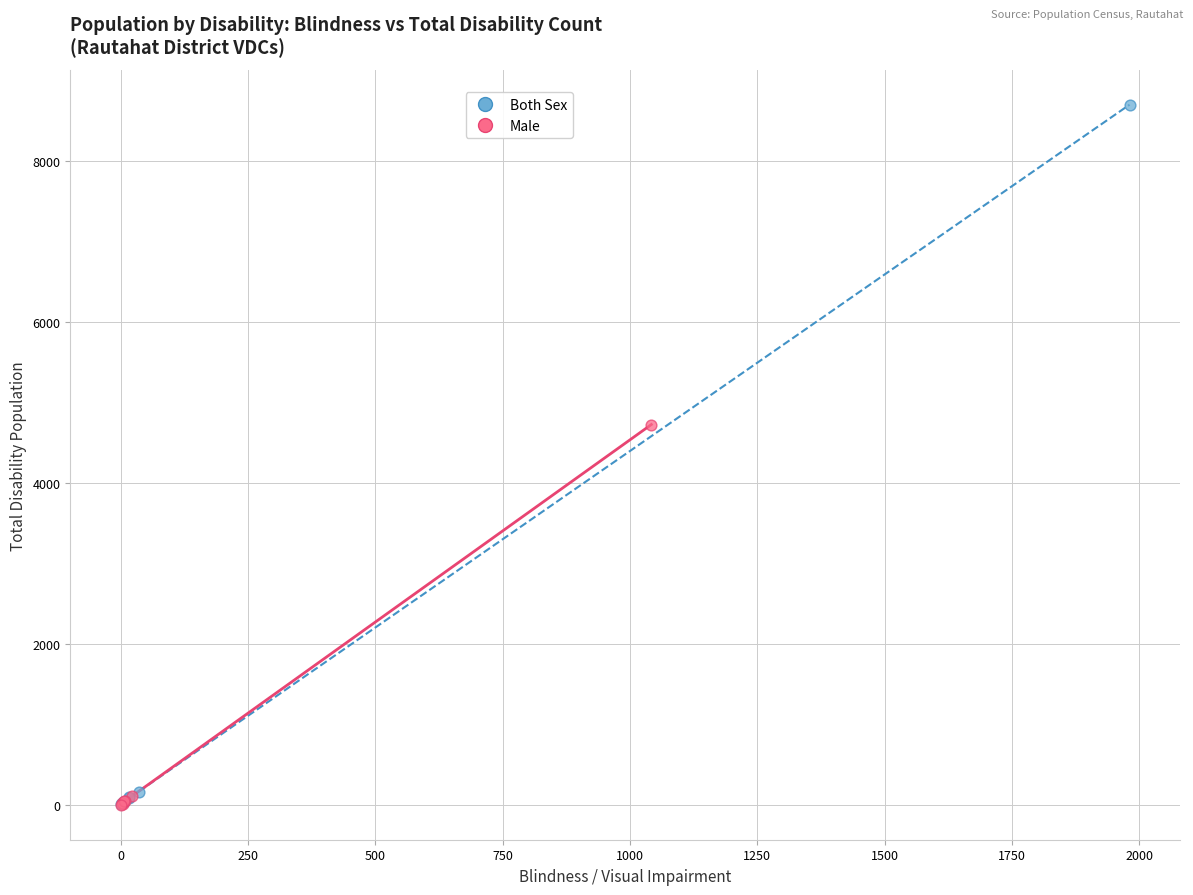

What are all the series names shown in the legend?

Both Sex, Male